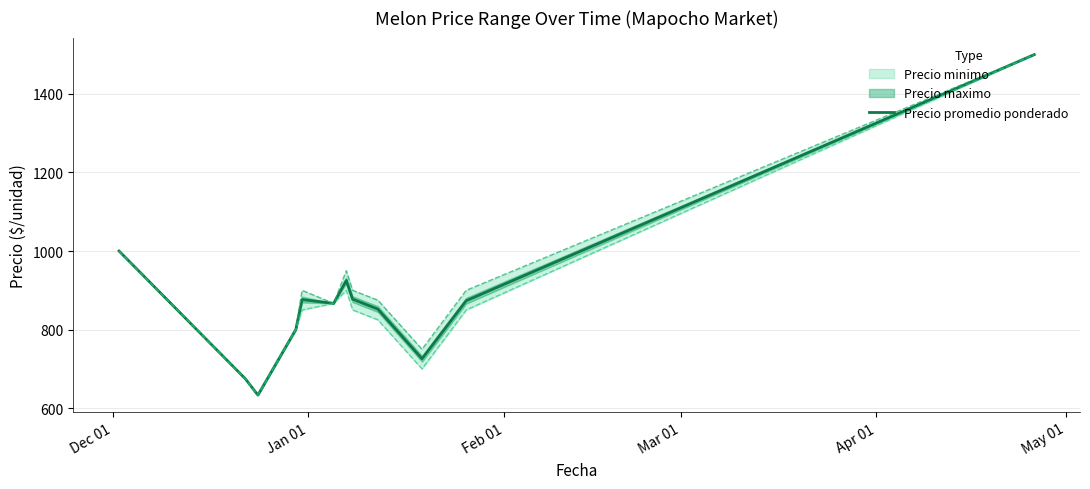

What is the sum of all values?

10605.5